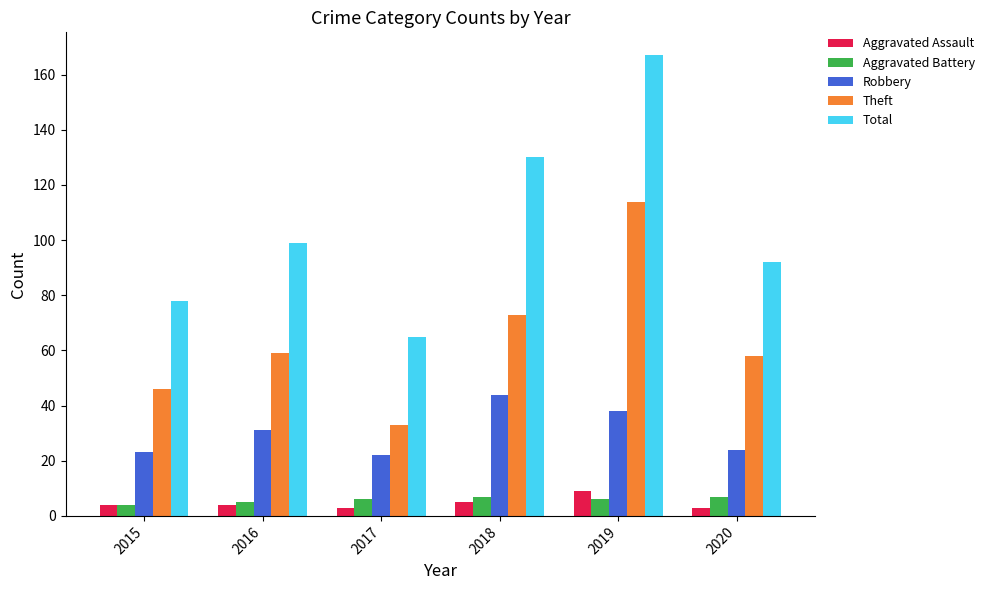

What is the sum of the Theft values at 2019 and 2017?

147